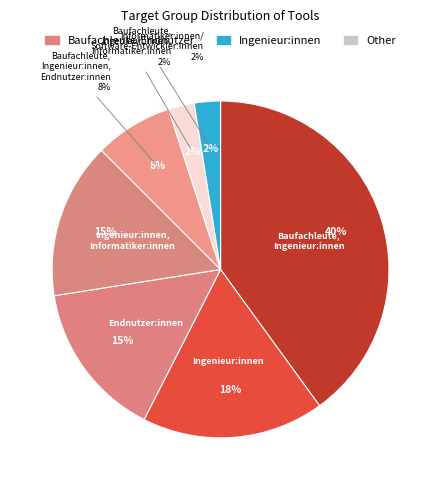

Does any single category account for the majority?

No